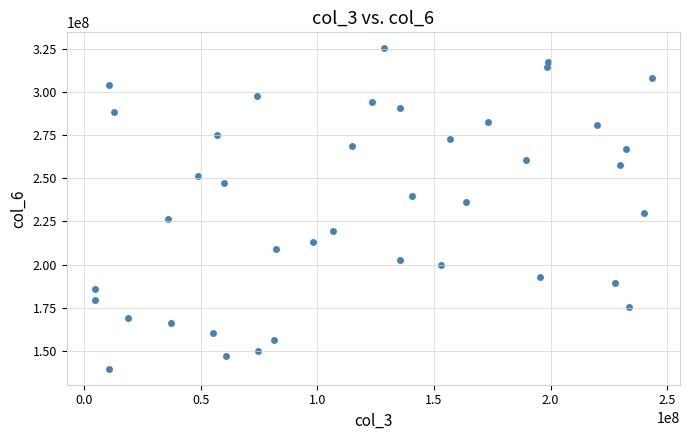

What is the range of Y values (max minus min)?

185482318